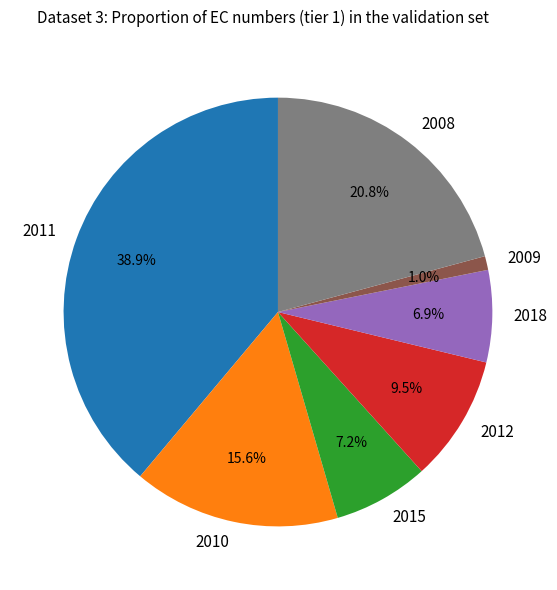

Is there any slice that represents more than half of the pie?

No